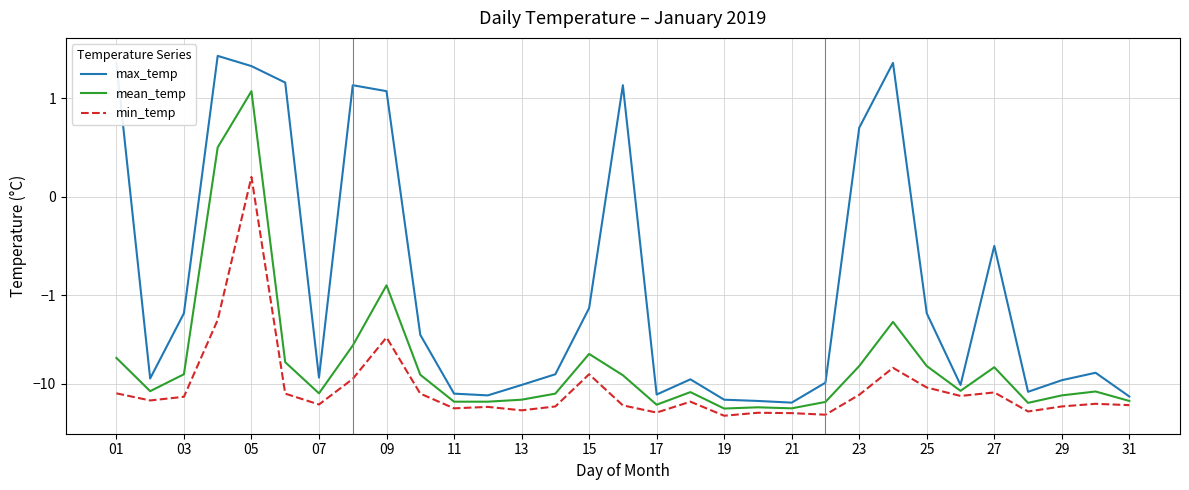

The min_temp series shows -12.5 at 27. True or false?

True